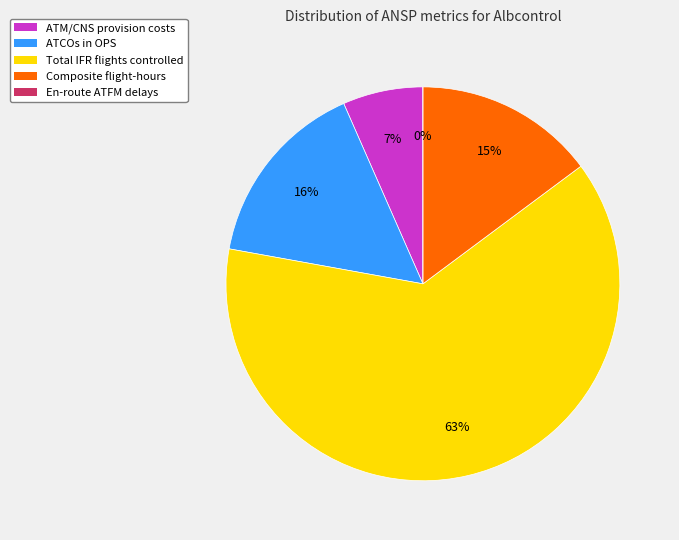

Is it true that Composite flight-hours is 7% of the pie?

False